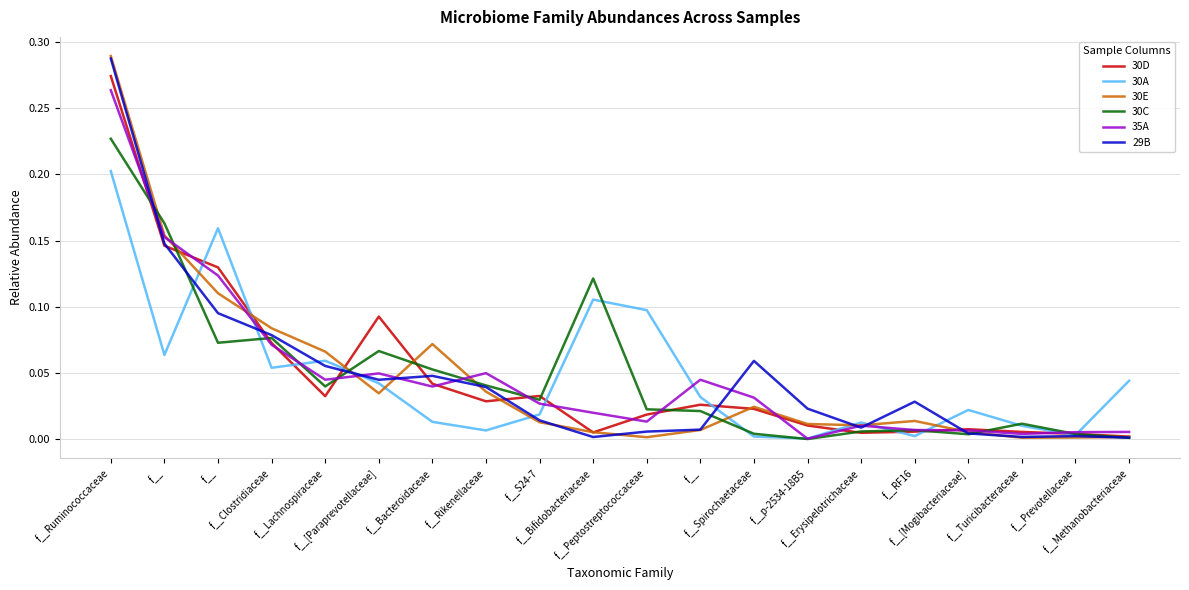

In 30C, how many points are lower than both neighbors (excluding endpoints)?

5